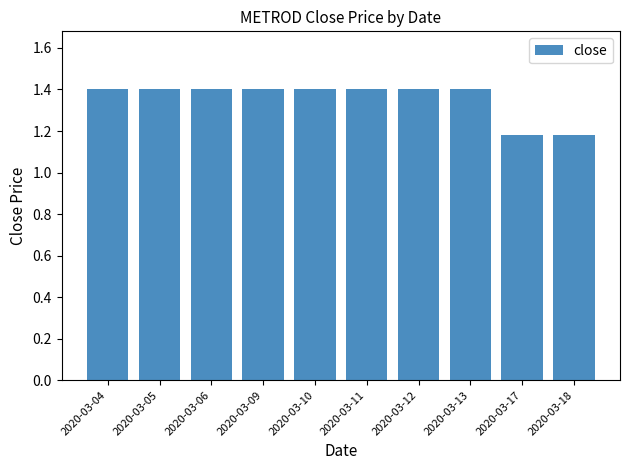

Approximately how many times larger is the value at 2020-03-12 compared to 2020-03-13?

1.0